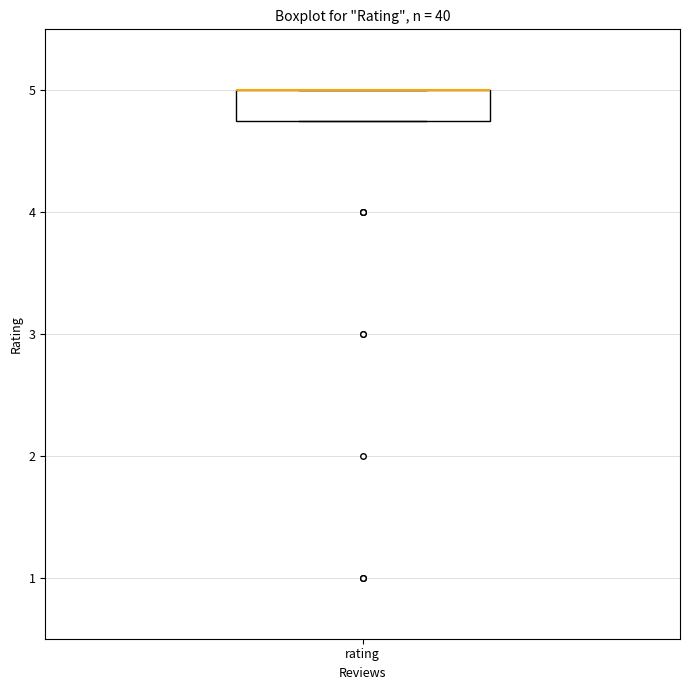

Transcribe this box plot: give where the median line is, the range the box spans, and where the two whiskers end, as read against the y-axis. The values are not printed on the chart, so give them approximately, as read against the axis.

median 5.0 (drawn on the box's upper edge), box 4.8 to 5.0, whiskers 4.8 to 5.0